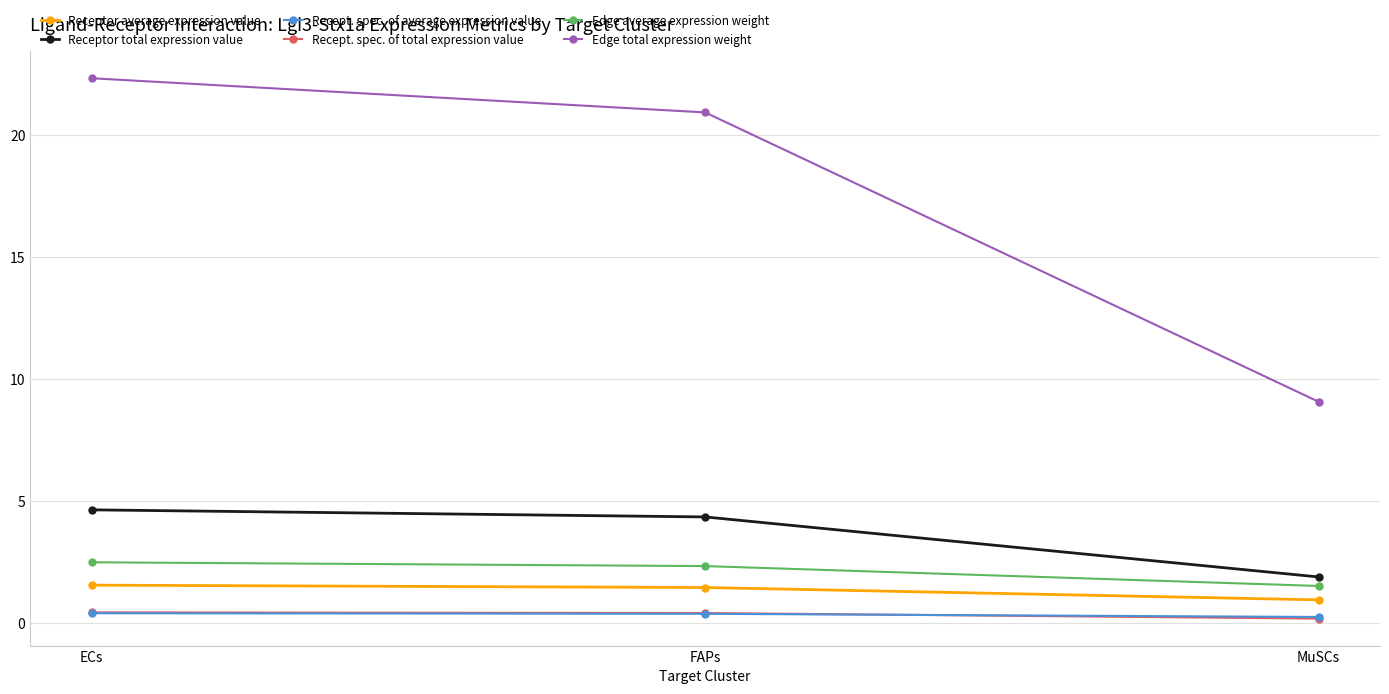

What is the label of the 3rd point from the right?

ECs